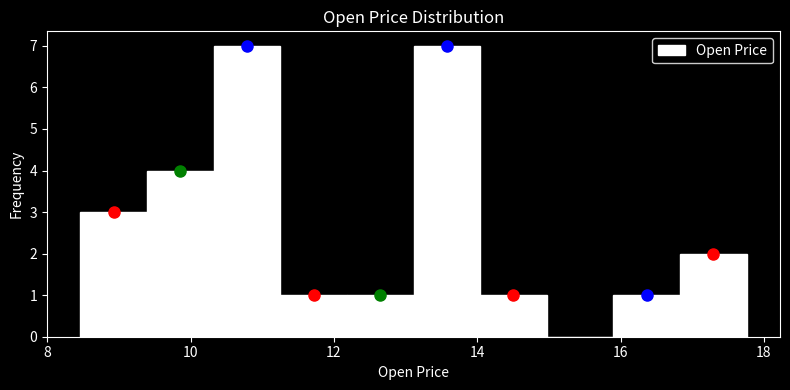

Reading left to right, list every bar in this chart as the range it spans on the x-axis followed by its height. Neither the bar edges nor the heights are printed on the chart, so give them approximately, as read against the axes.

8.4 to 9.4: 3
9.4 to 10.4: 4
10.4 to 11.2: 7
11.2 to 12.2: 1
12.2 to 13.2: 1
13.2 to 14.0: 7
14.0 to 15.0: 1
15.0 to 16.0: 0
16.0 to 16.8: 1
16.8 to 17.8: 2